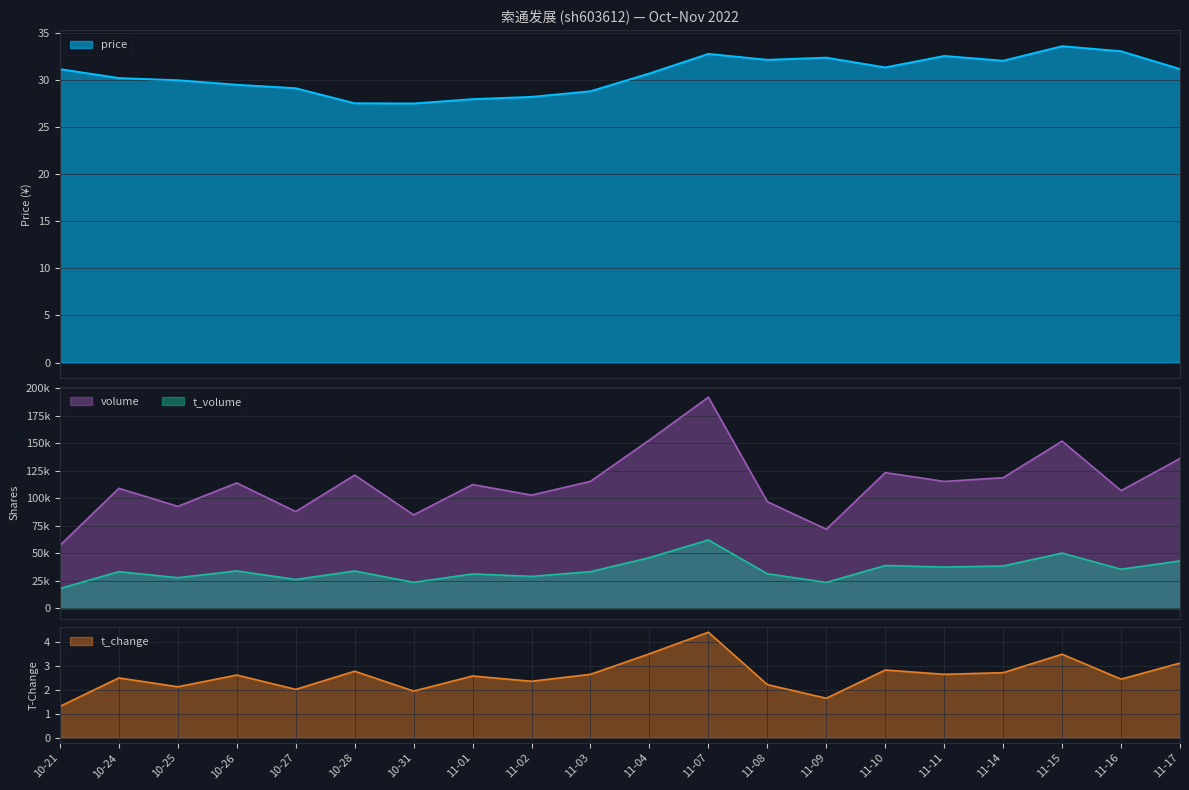

At which label does t_change reach its peak?

11-07